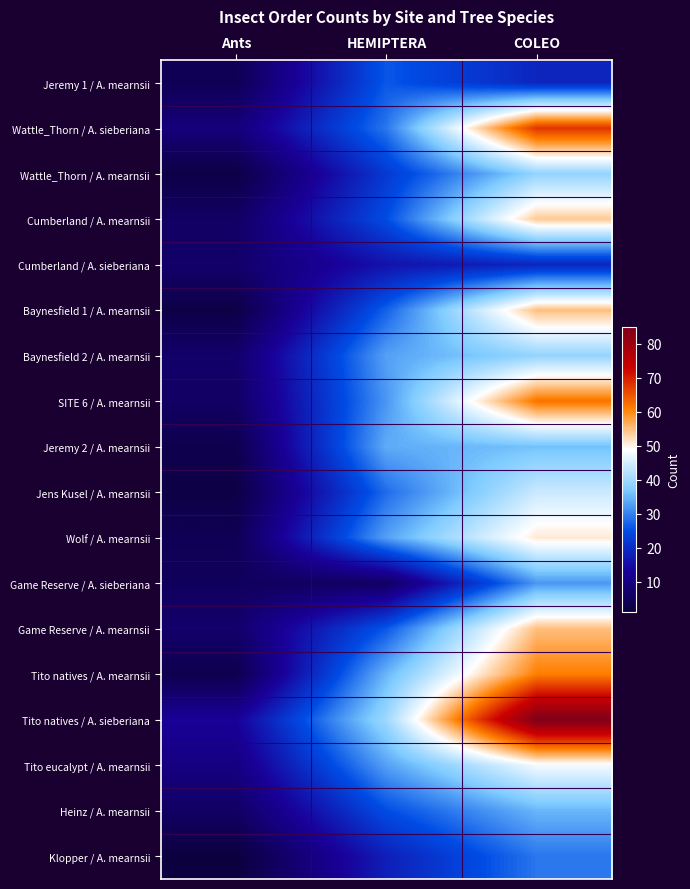

Which label corresponds to the largest value in the chart?

COLEO